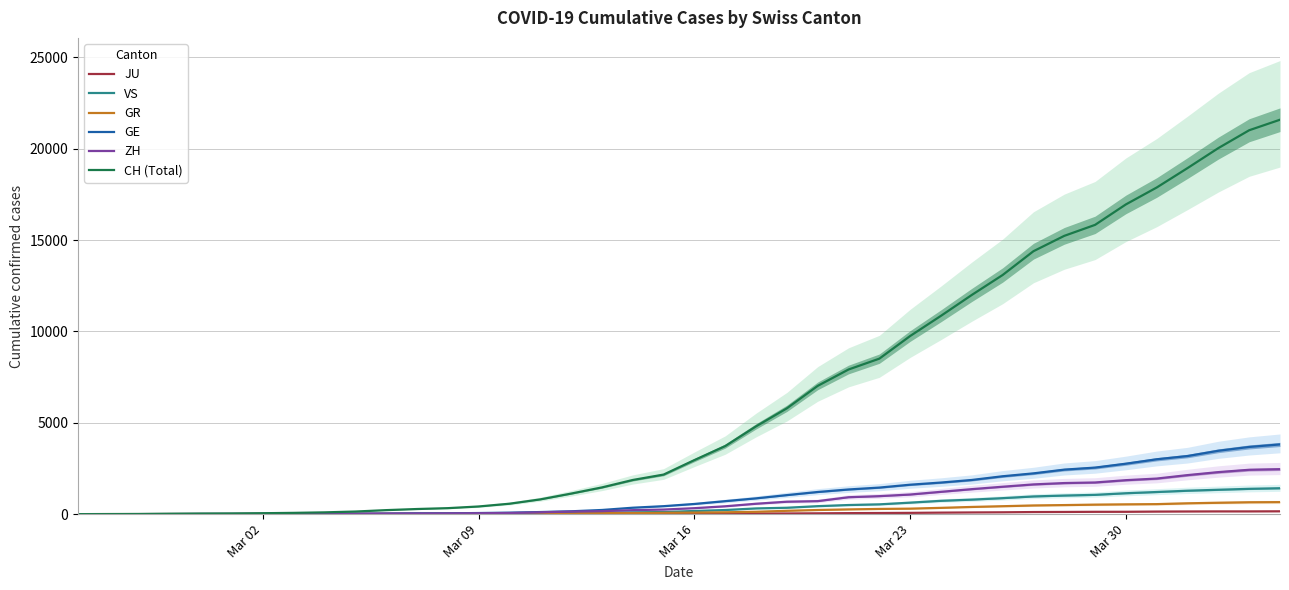

Is it true that JU equals 18 at 16?

False